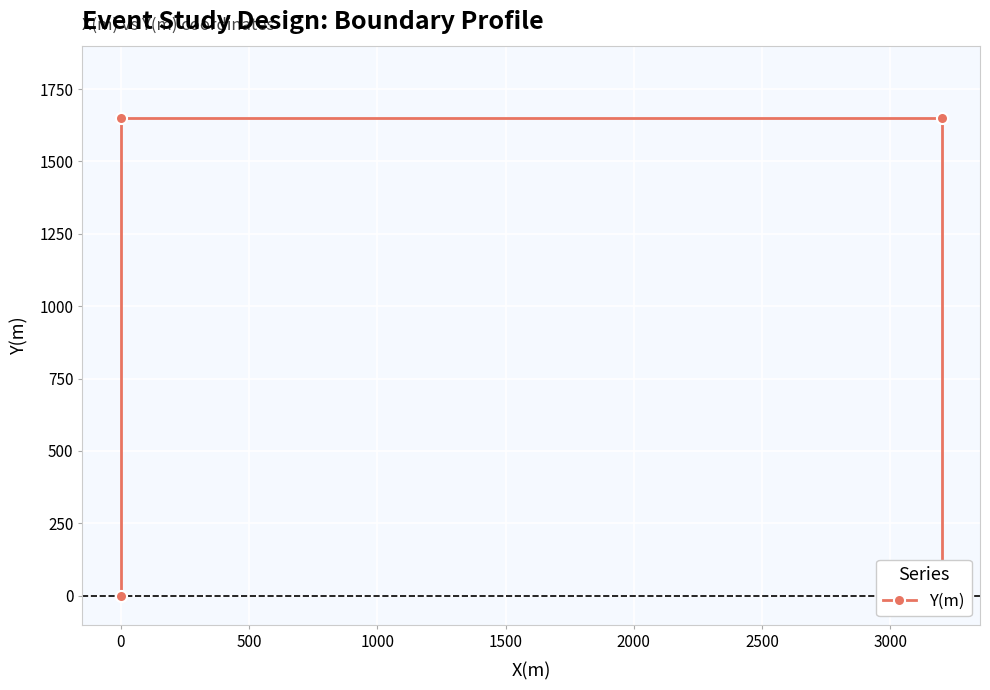

How many values are above zero?

2